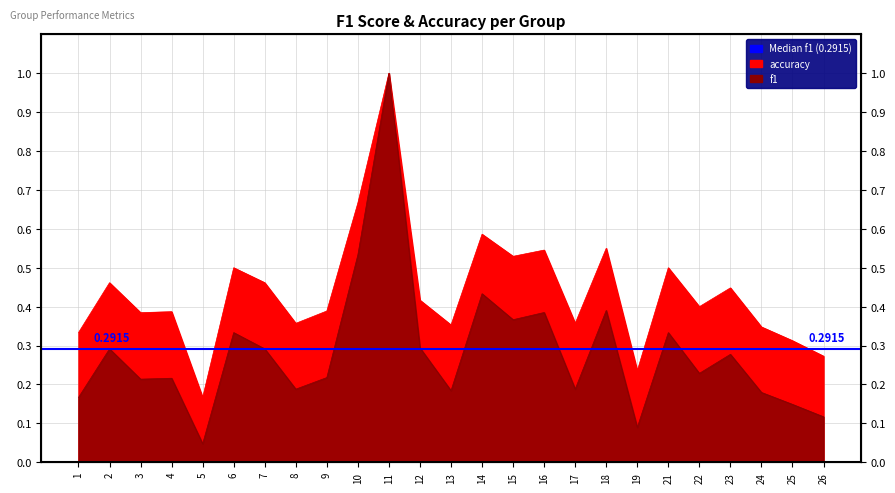

What is the difference between the maximum and second lowest values in the accuracy series?

0.8